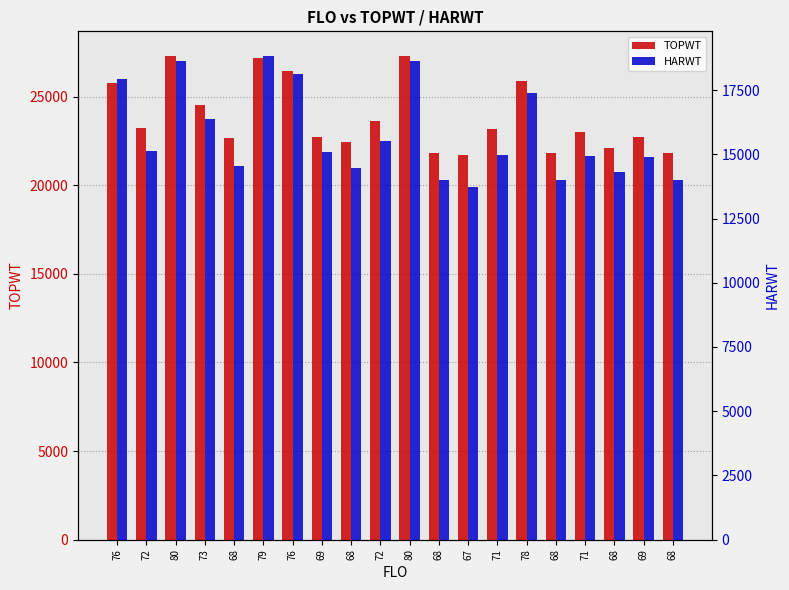

List the series in order of their overall mean, lowest first.

HARWT, TOPWT